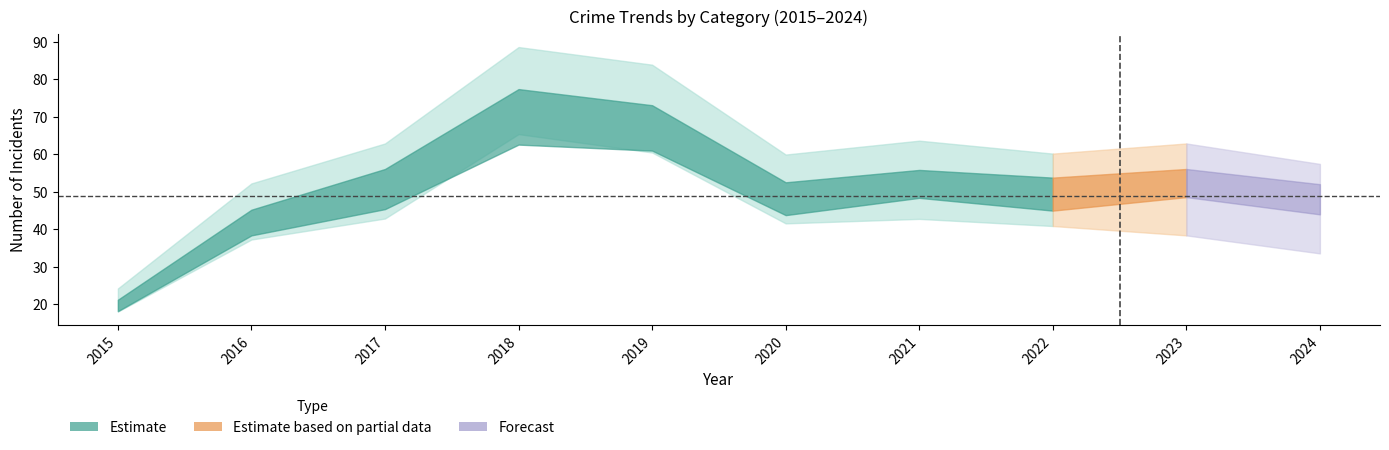

Does the chart display data point markers on the line(s)?

No